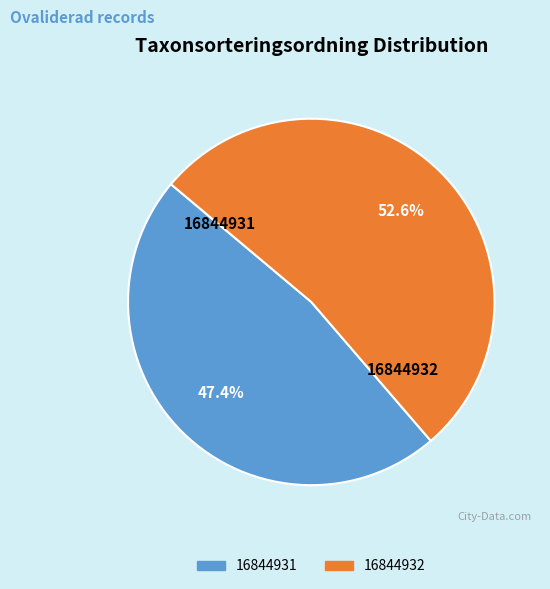

The 16844932 slice represents 53% of the pie. True or false?

True